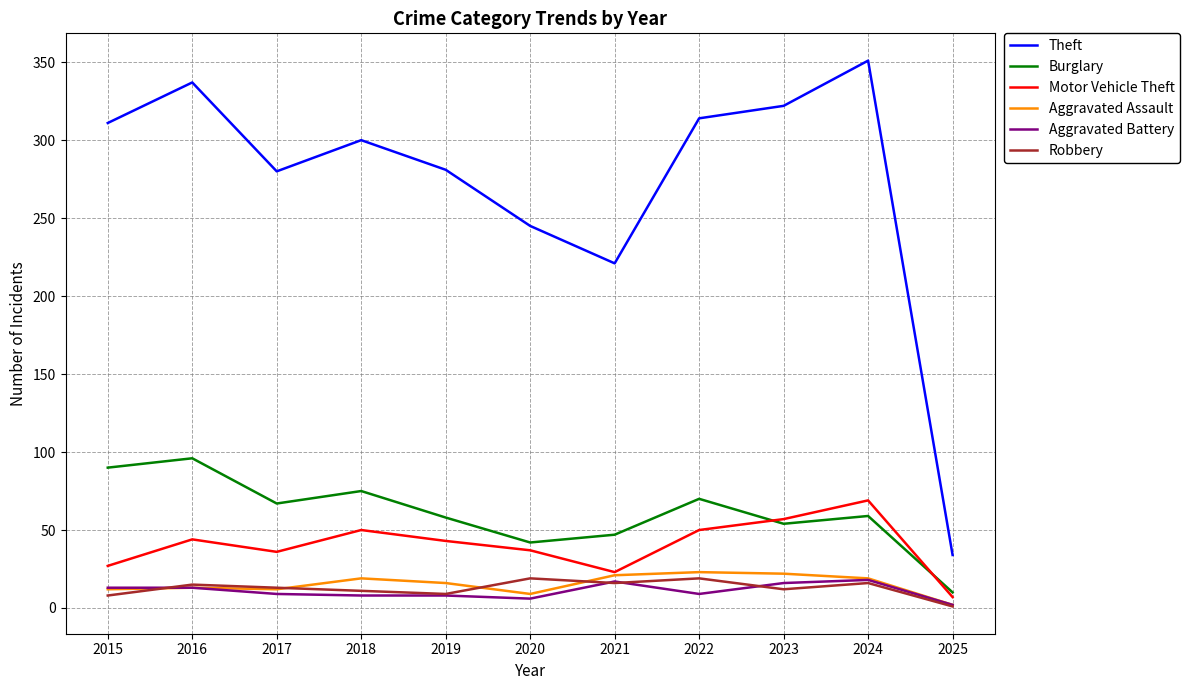

The Aggravated Assault series shows 33 at 2021. True or false?

False